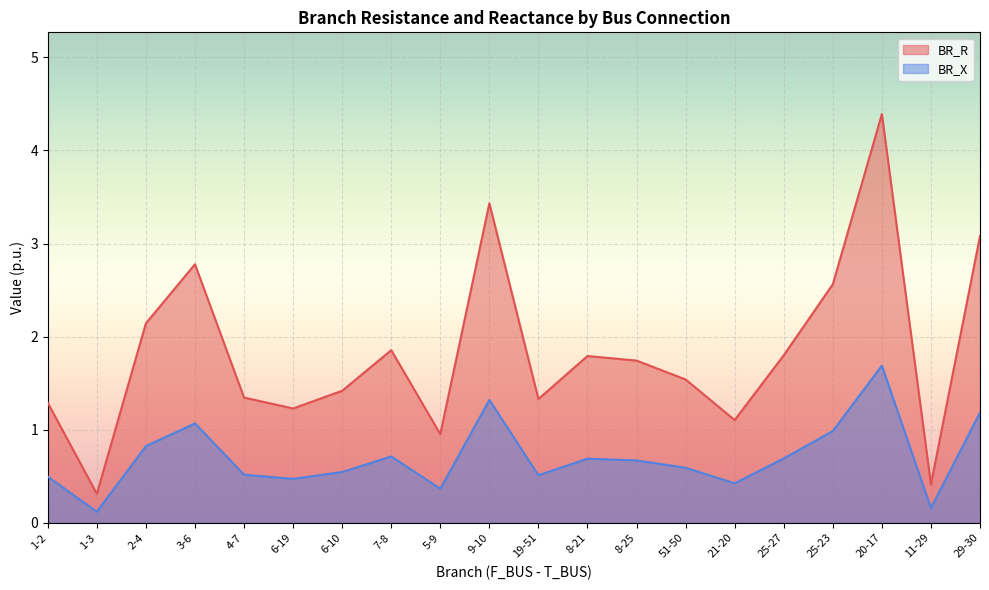

What is the label of the 20th point from the right?

1-2